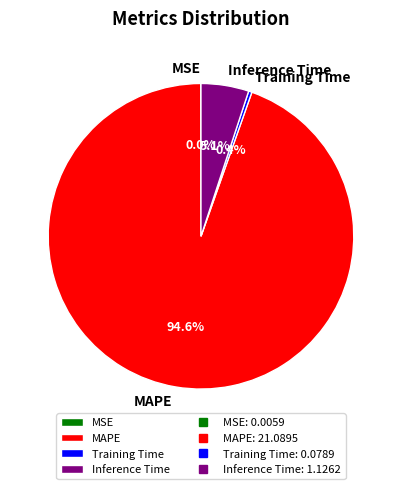

What percentage is NOT represented by Training Time?

99.6%